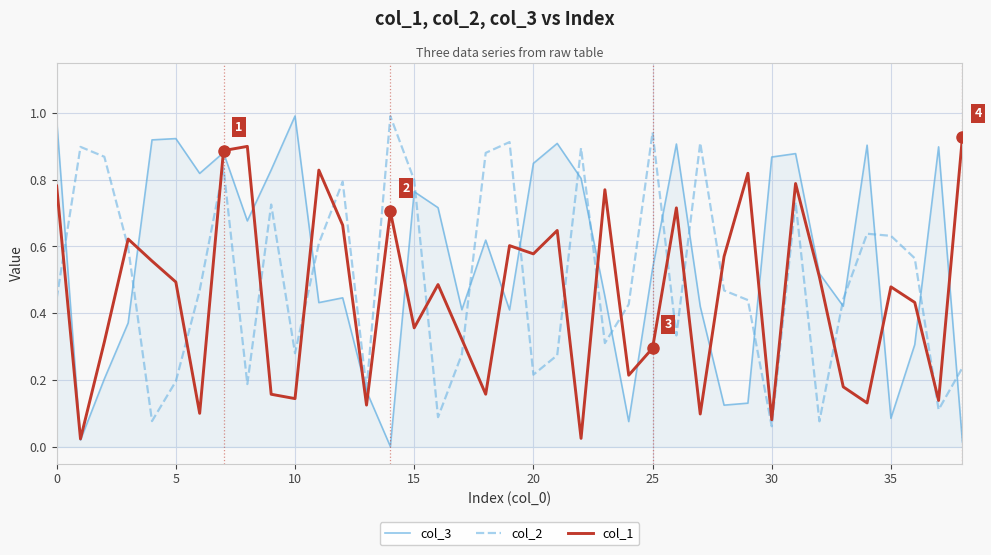

Rank the series by their average value, from highest to lowest.

col_3, col_2, col_1